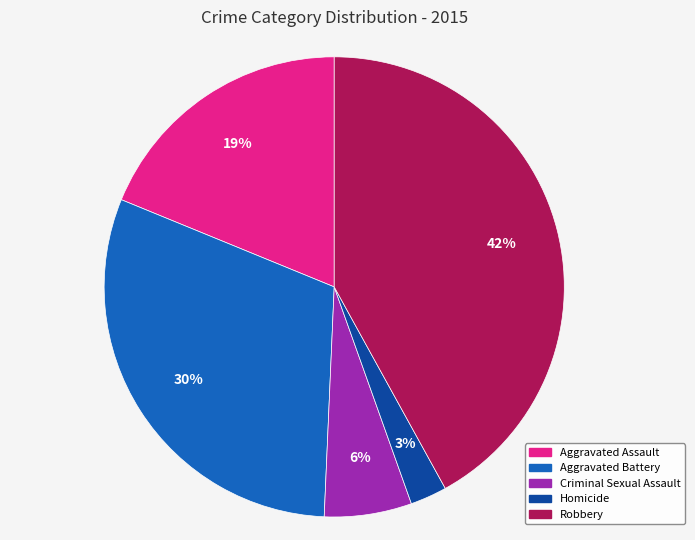

Which category has the smallest portion of the pie?

Homicide